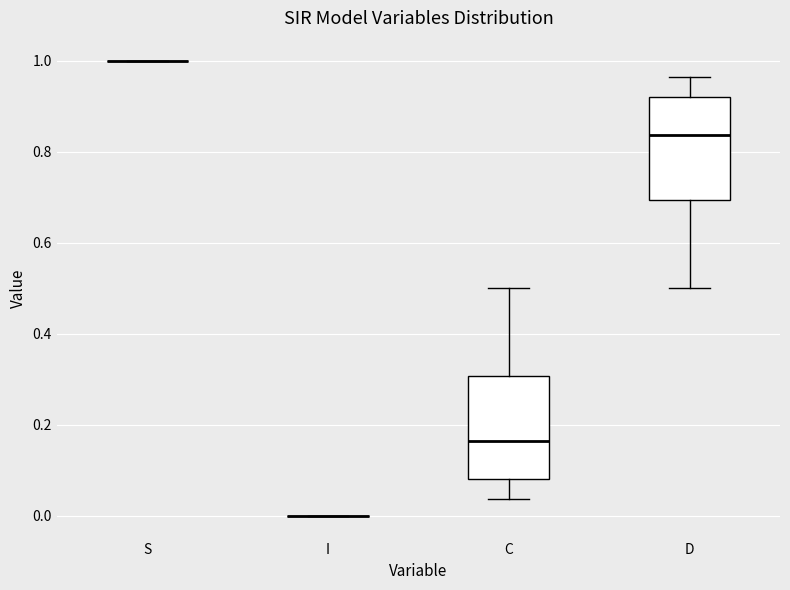

Reading left to right, transcribe this box plot: for each box, give where its median line is, the range the box spans, and where its two whiskers end, as read against the y-axis. The values are not printed on the chart, so give them approximately, as read against the axis.

S: box collapsed to a line at 1.00, whiskers 1.00 to 1.00
I: box collapsed to a line at 0.00, whiskers 0.00 to 0.00
C: median 0.16, box 0.08 to 0.30, whiskers 0.04 to 0.50
D: median 0.84, box 0.70 to 0.92, whiskers 0.50 to 0.96